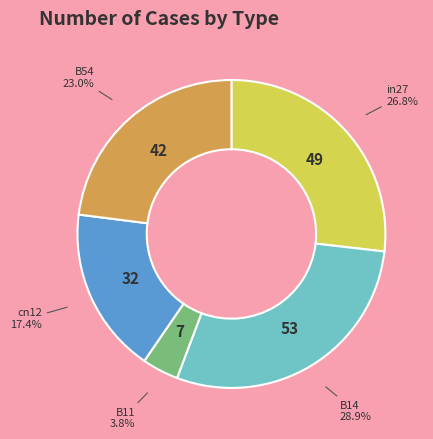

True or false: in27 accounts for 39% of the total.

False